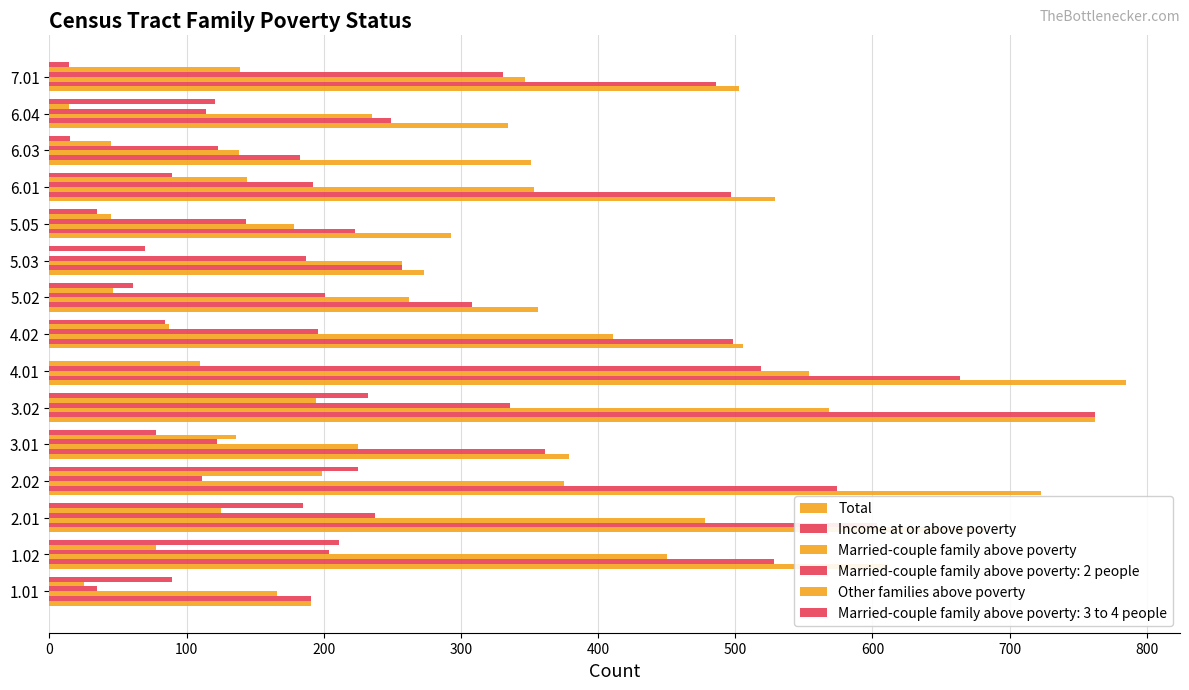

What is the maximum value for Total?

785